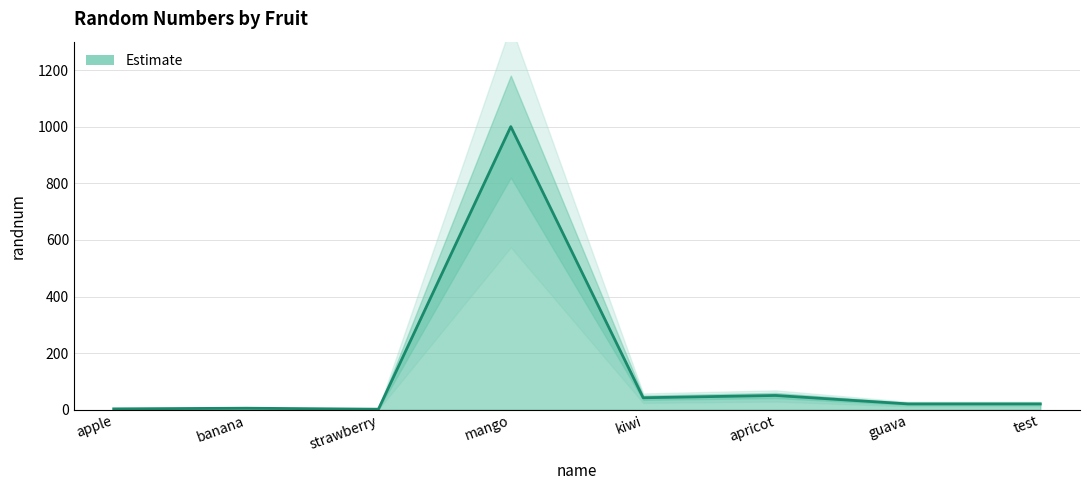

What is the value of the 6th point from the left?

50.5